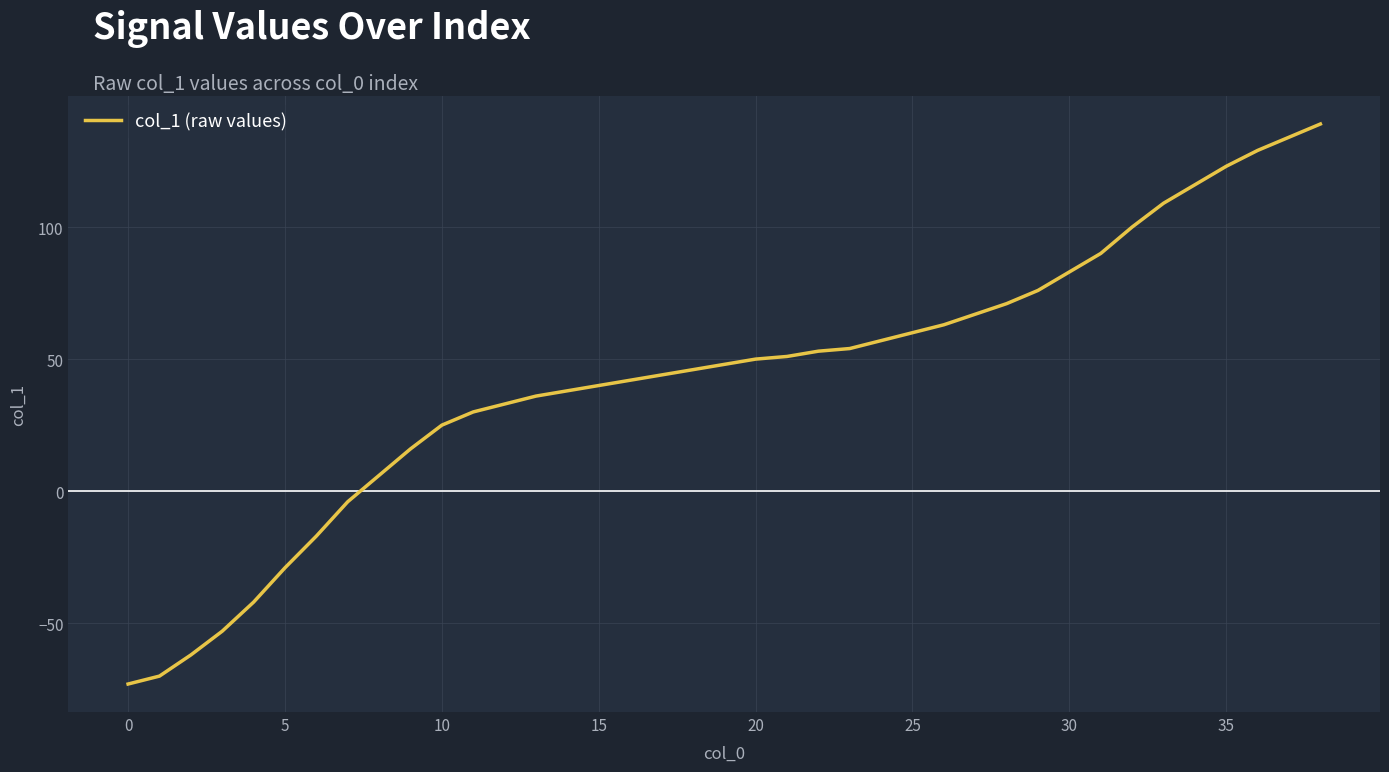

Reading right to left, transcribe all the data shown in this chart.

139	134	129	123	116	109	100	90	83	76	71	67	63	60	57	54	53	51	50	48	46	44	42	40	38	36	33	30	25	16	6	-4	-17	-29	-42	-53	-62	-70	-73